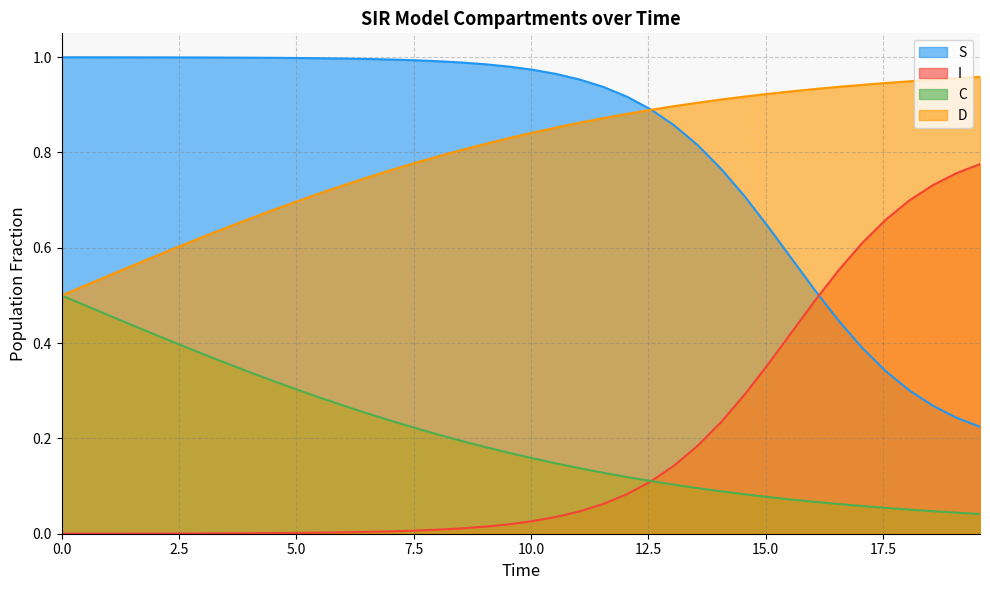

What is the label of the 7th point from the left?

3.0100334448160533